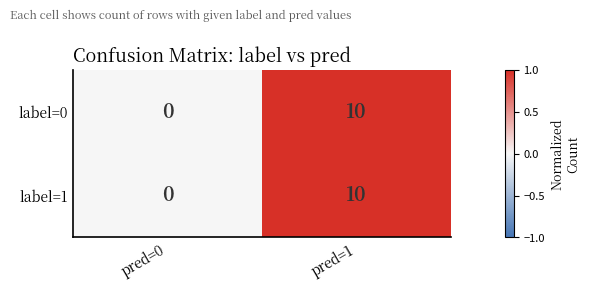

Rank the categories by label=1 value from lowest to highest.

pred=0, pred=1